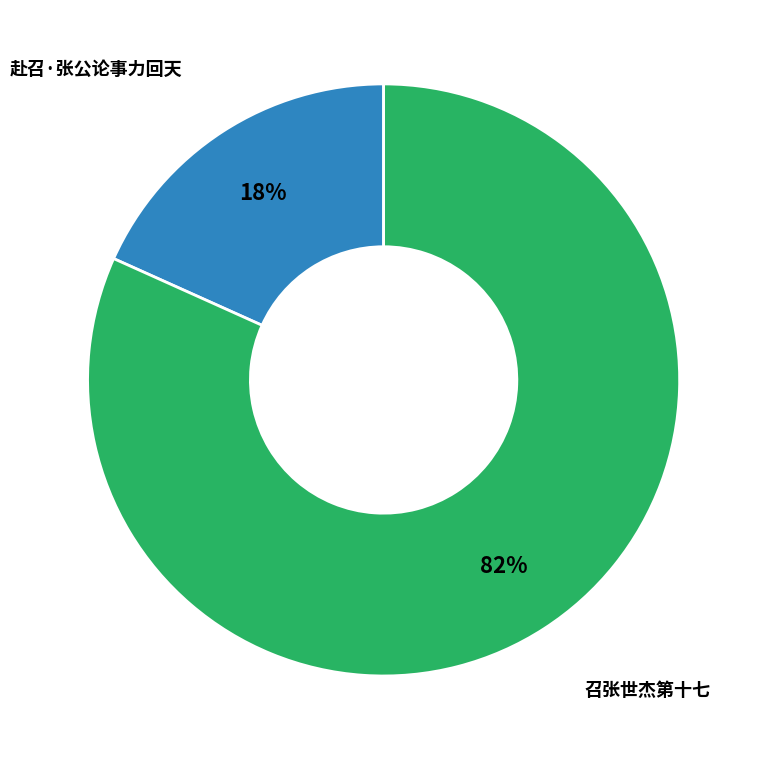

To the nearest percent, what percentage of the pie is 赴召·张公论事力回天?

18%